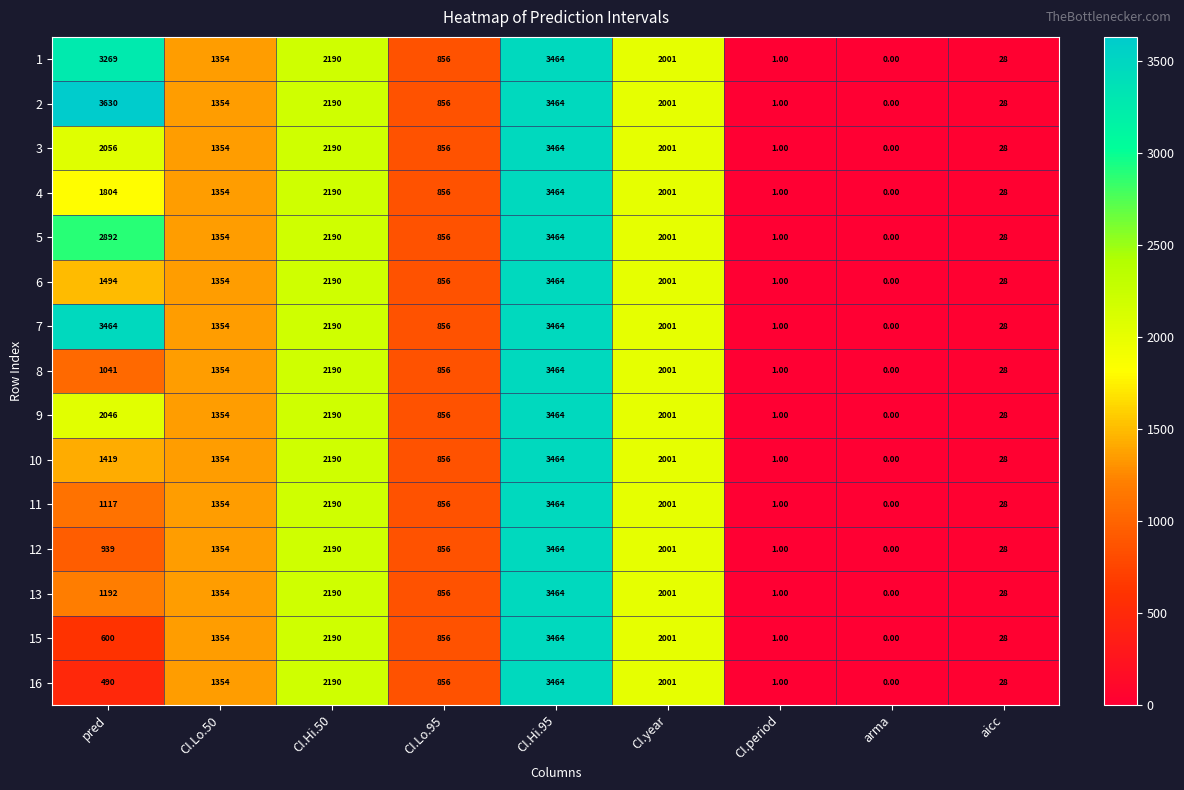

What is the average value of the 2 series?

1503